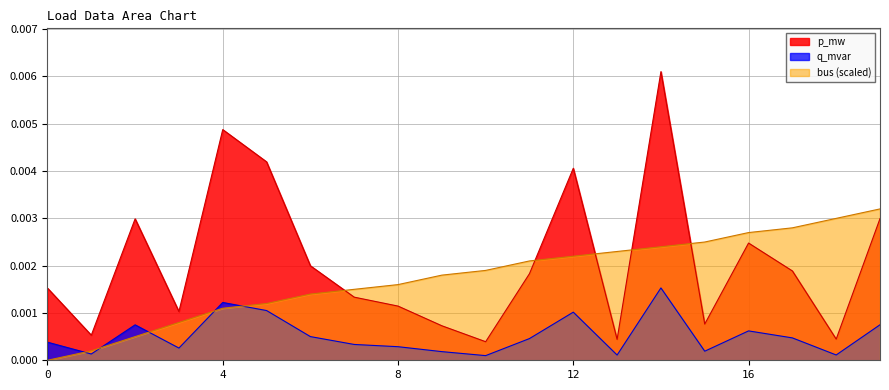

Rank the series by their average value, from highest to lowest.

p_mw, bus (scaled), q_mvar